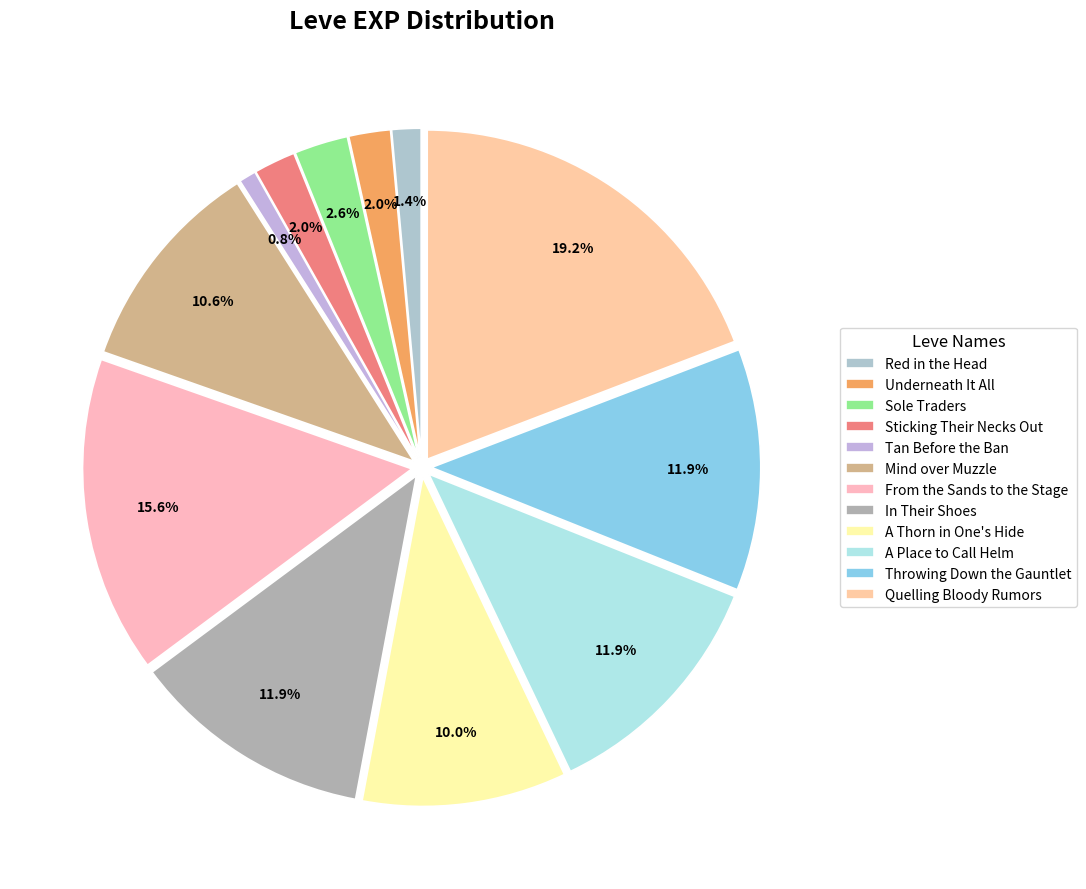

Is there any slice that represents more than half of the pie?

No